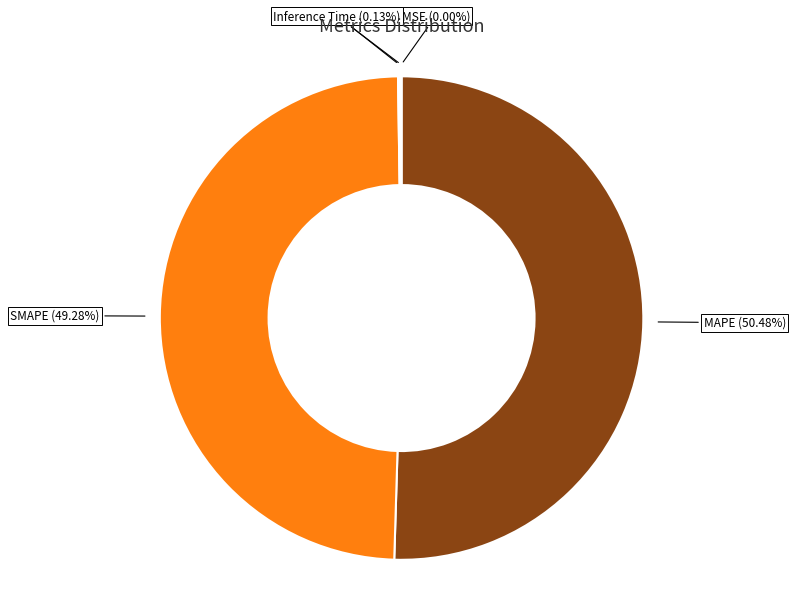

Is there a majority slice in this chart?

Yes